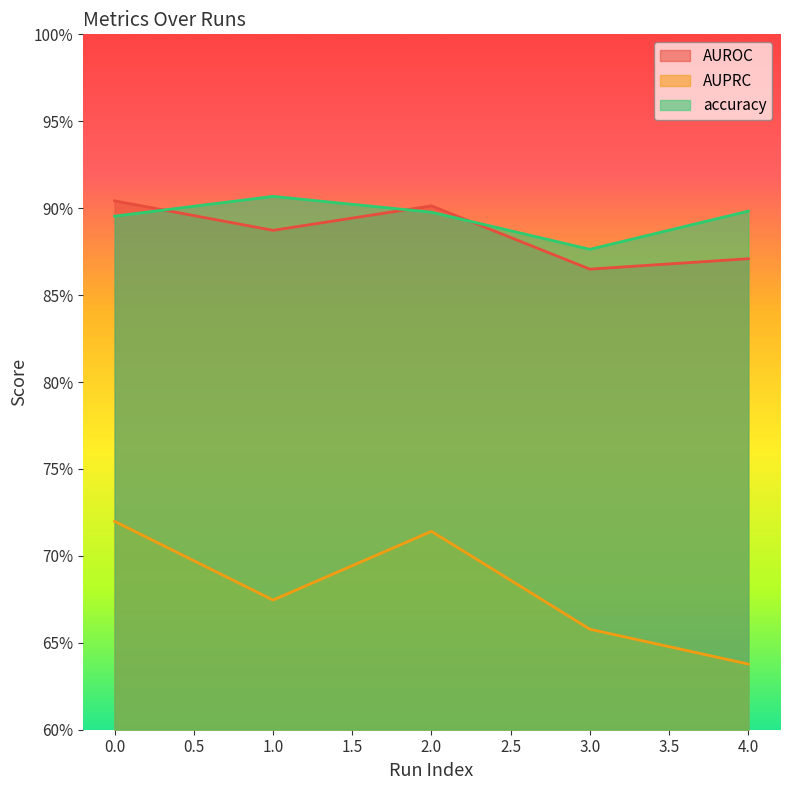

Is it true that AUROC equals 0.9 at 0?

True